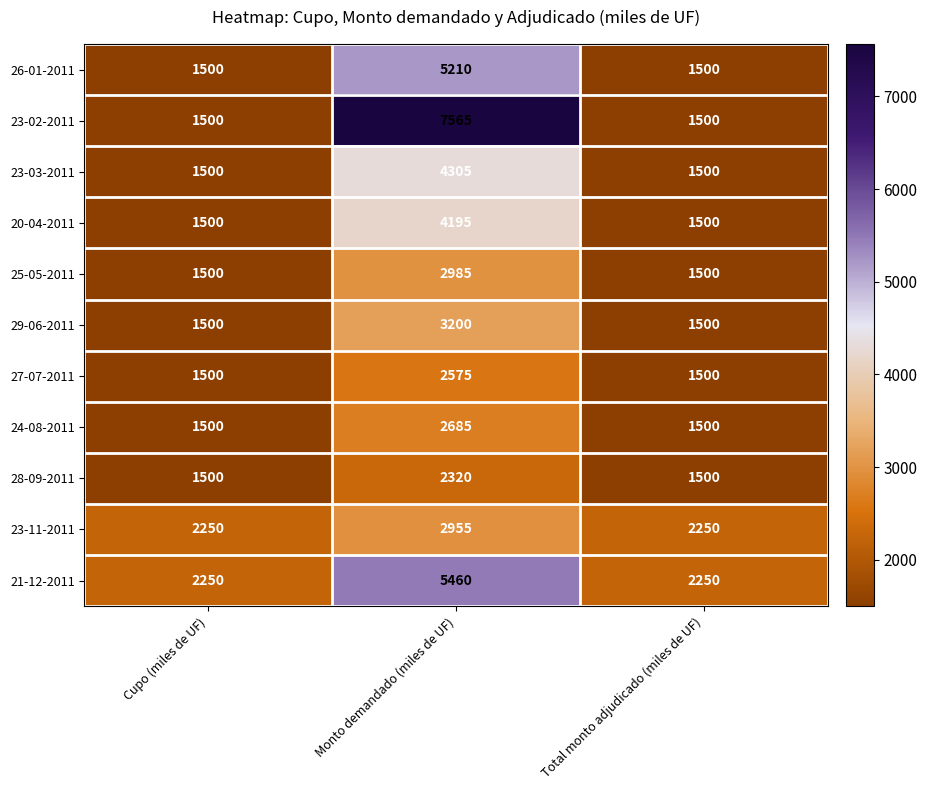

Rank the series at Monto demandado (miles de UF) from lowest to highest value.

28-09-2011, 27-07-2011, 24-08-2011, 23-11-2011, 25-05-2011, 29-06-2011, 20-04-2011, 23-03-2011, 26-01-2011, 21-12-2011, 23-02-2011